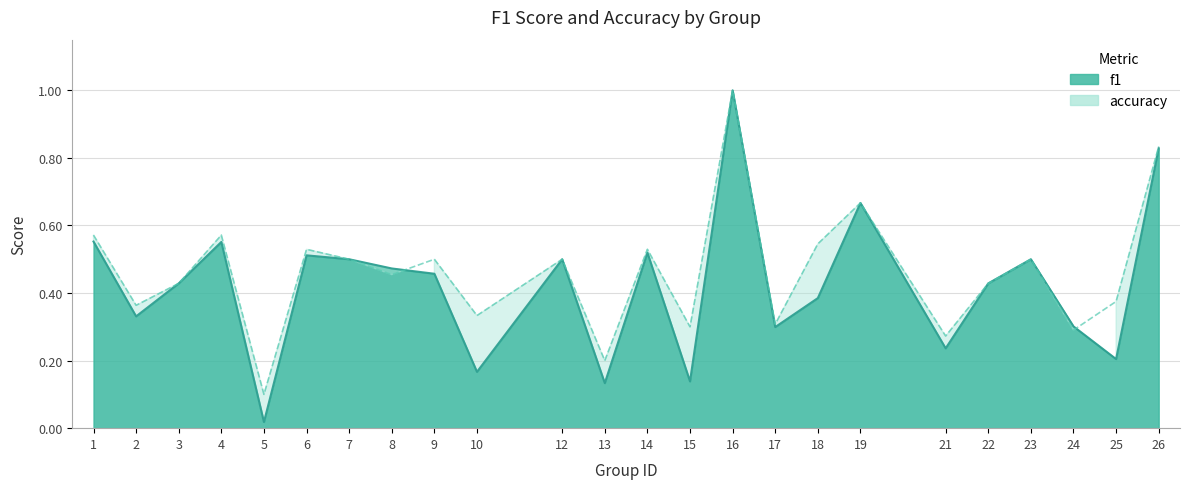

At 19, list the series in order from largest to smallest.

f1, accuracy